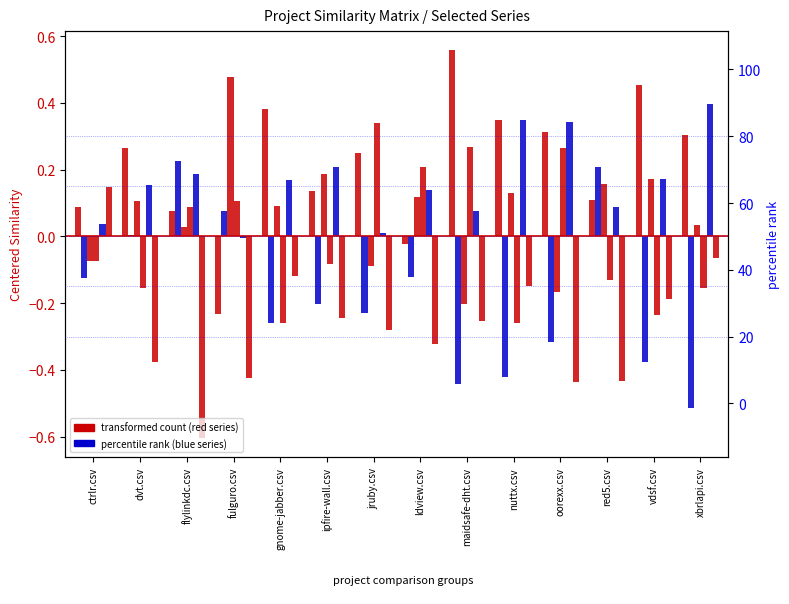

Read the red5.csv value at maidsafe-dht.csv.

0.3